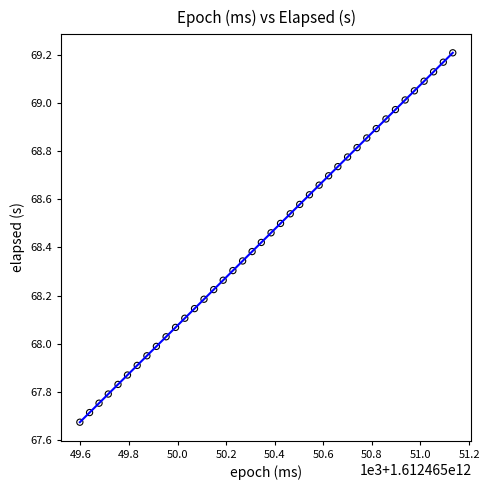

What is the range of X values (max minus min)?

1535.0